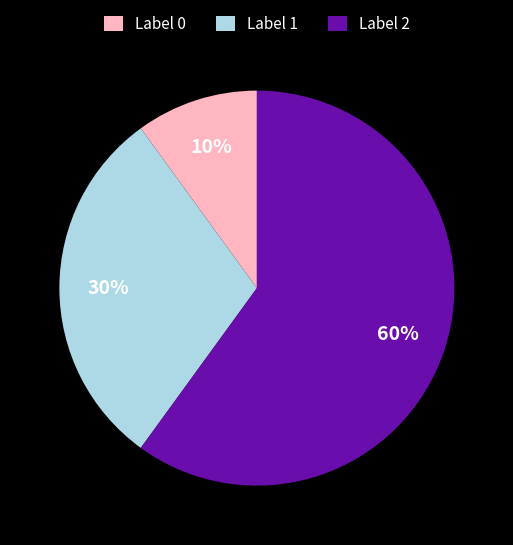

Which has a higher value, Label 1 or Label 2?

Label 2